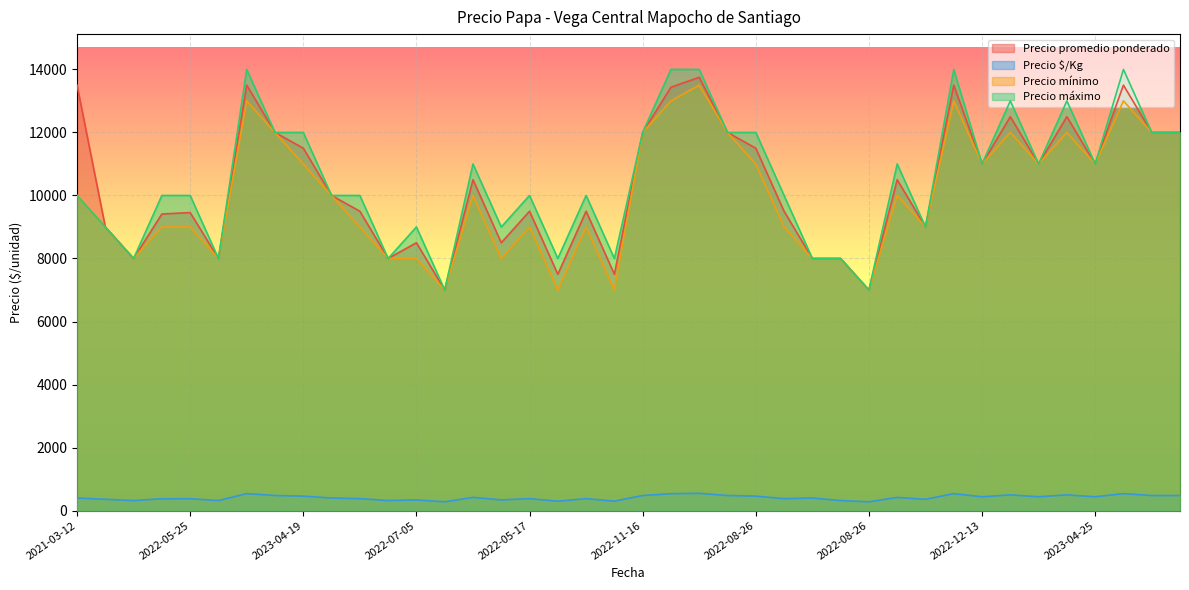

What is the label of the 16th point from the right?

2022-08-26